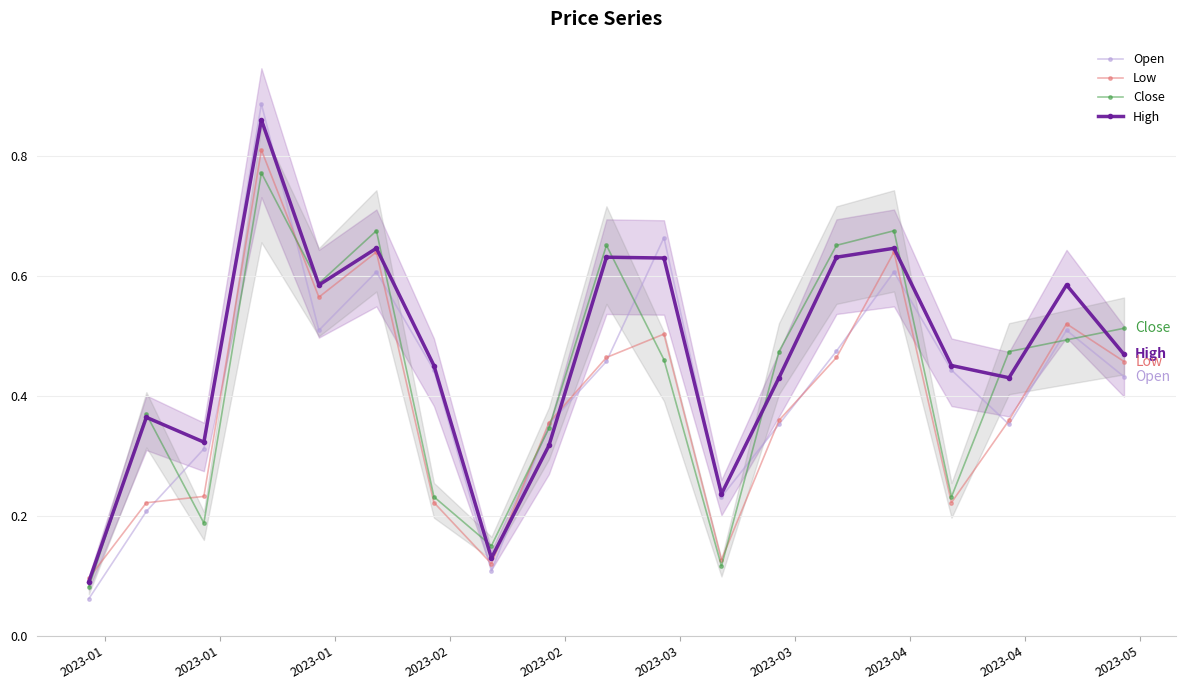

How many Close values are between 0 and 1?

19